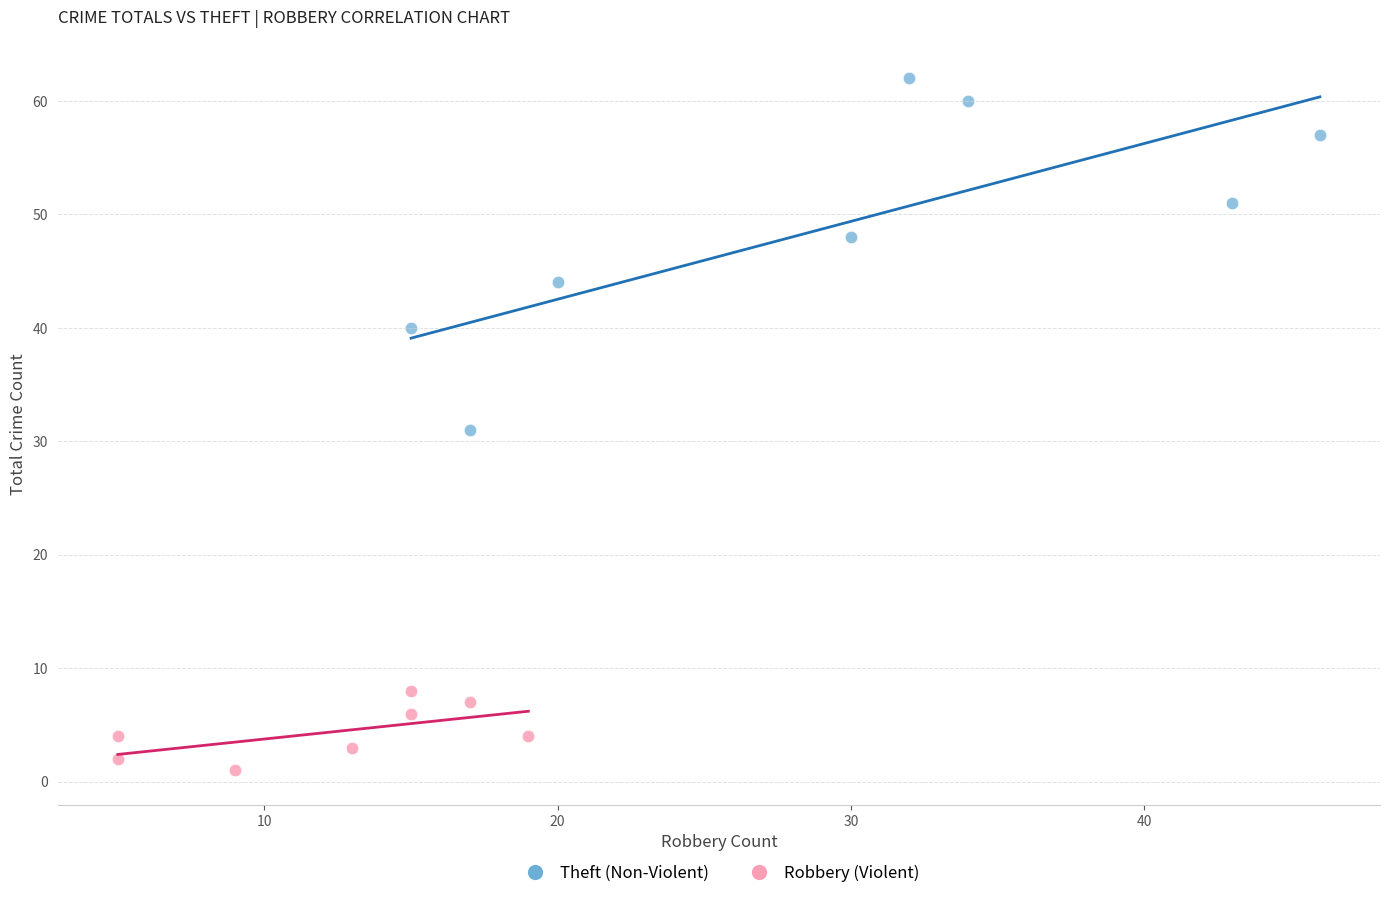

Which series has the largest Y range (max minus min)?

Theft (Non-Violent)